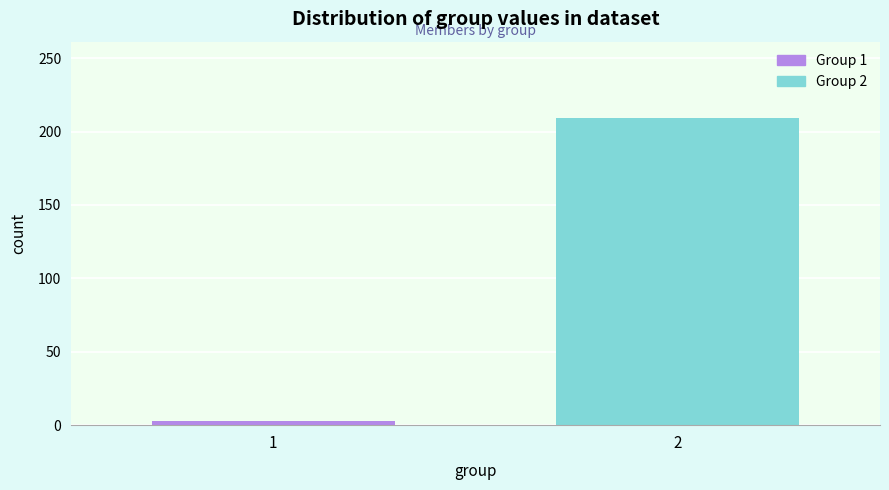

Reading left to right, extract all data points from this chart.

3	209